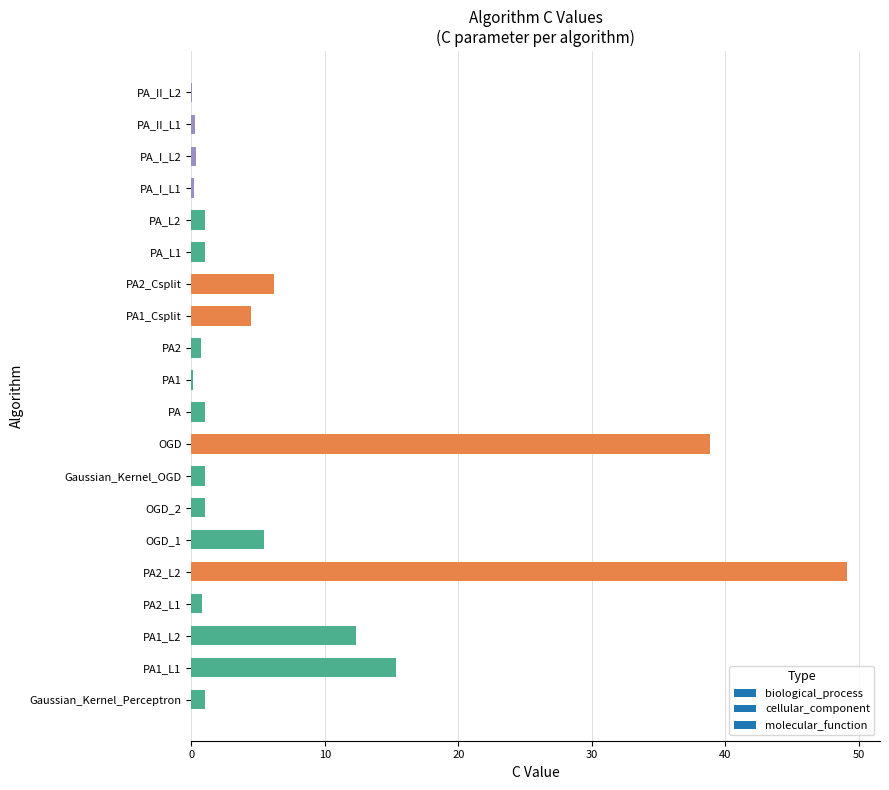

How many categories are shown in the chart?

20